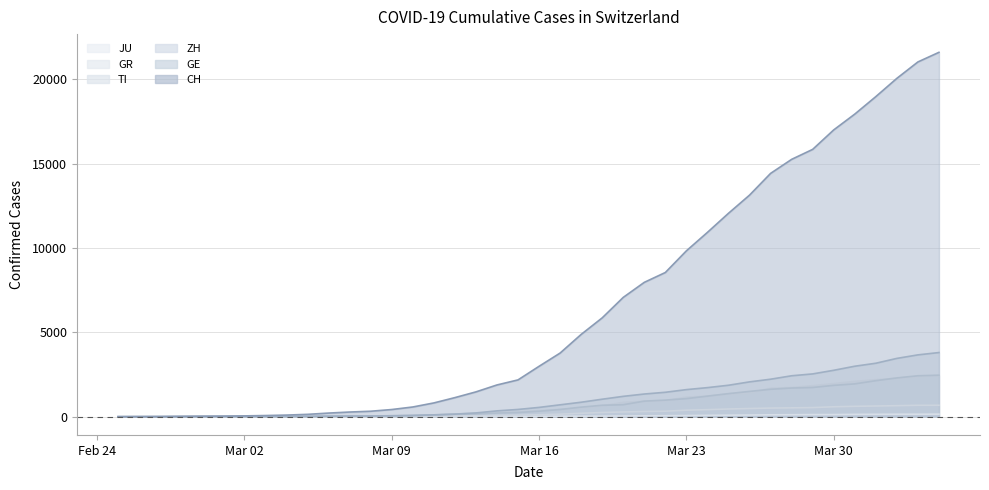

Rank the series at 2020-03-17 from highest to lowest value.

CH, GE, ZH, TI, GR, JU